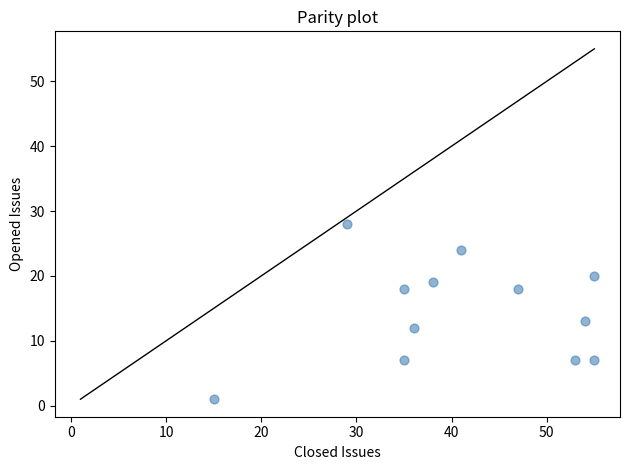

What is the range of Y values (max minus min)?

27